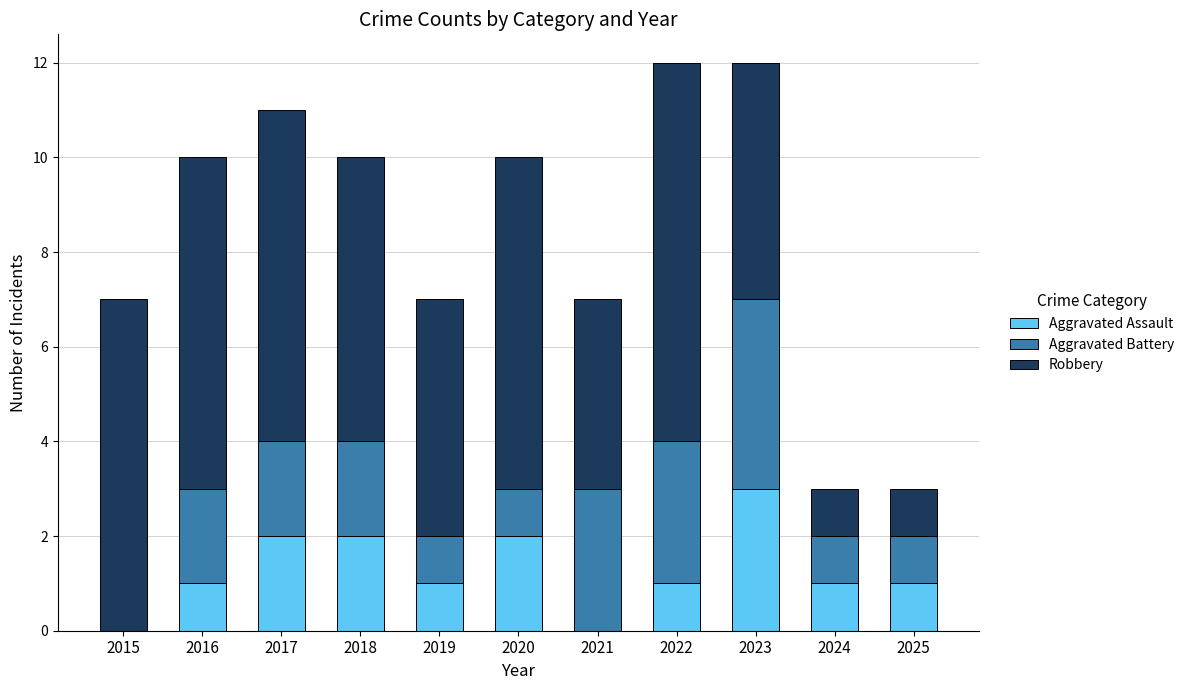

Is it true that Aggravated Assault equals 0 at 2015?

True